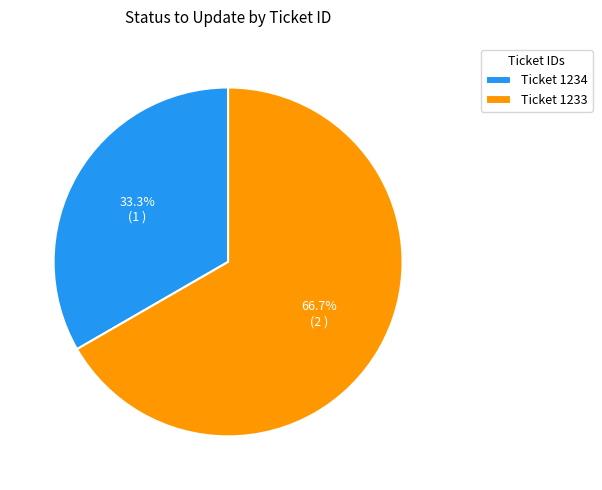

What is the smallest slice in the pie chart?

Ticket 1234